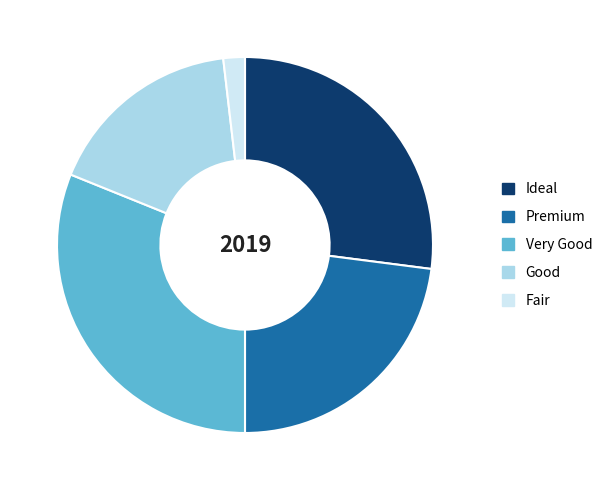

What is the ratio of the value at Good to the value at Ideal?

0.6